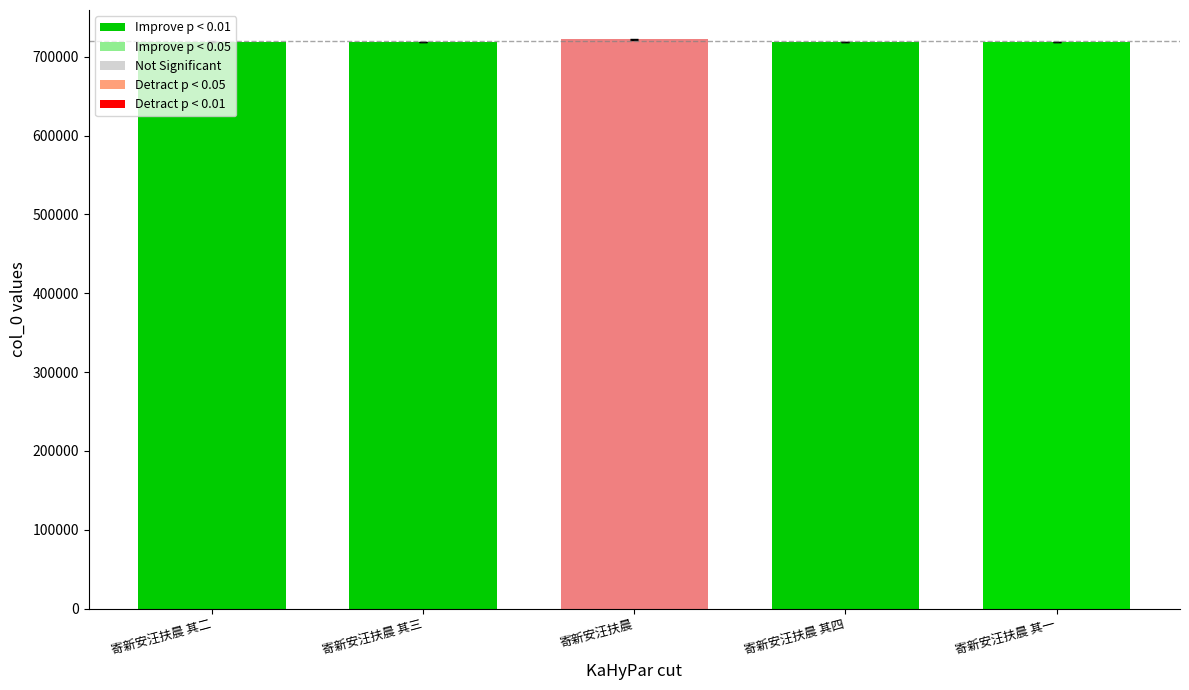

What is the difference between the values at 寄新安汪扶晨 其一 and 寄新安汪扶晨 其二?

1